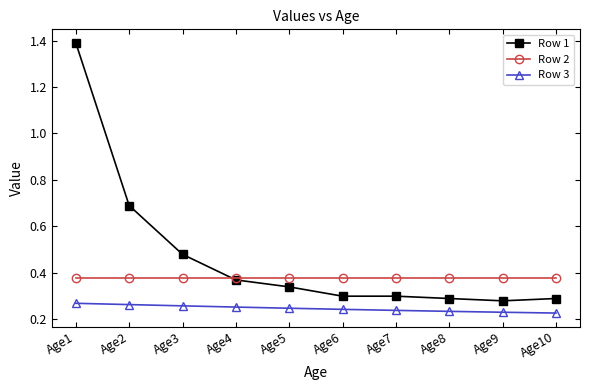

The value of Row 1 at Age5 is 0.1. True or false?

False